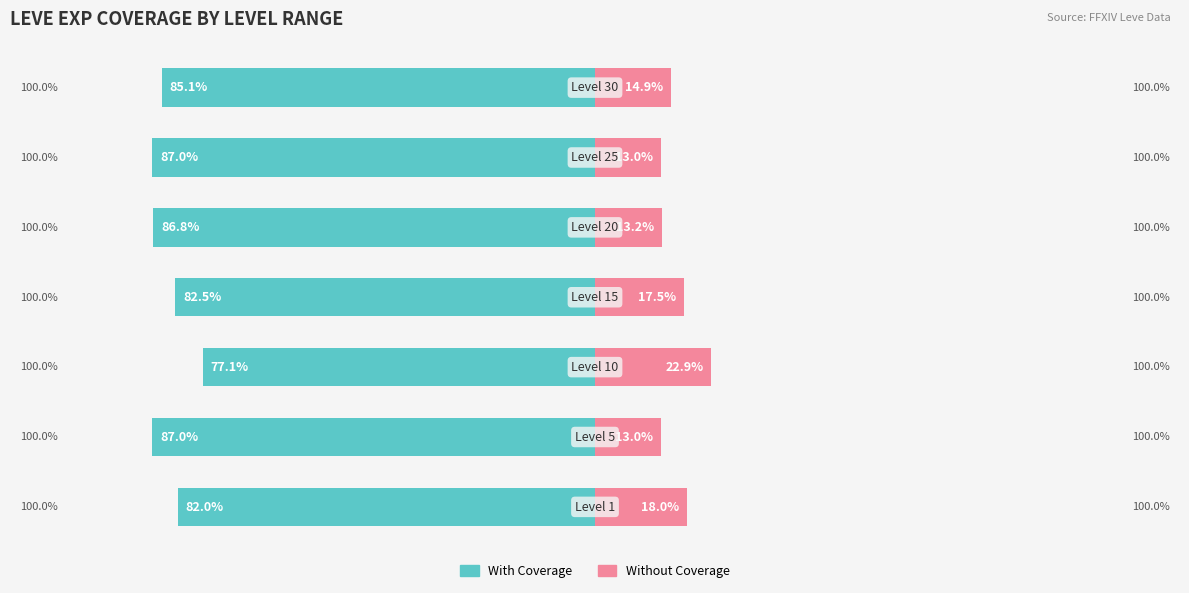

What is the value of the With Coverage bar at the 1st from the left?

-82.0